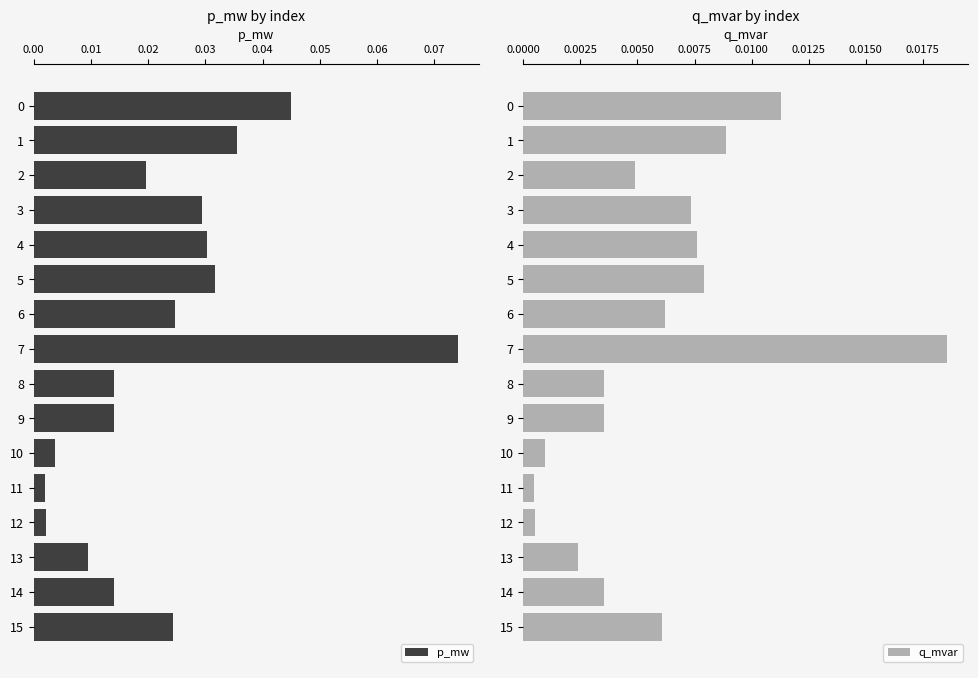

Between 3 and 10, which series saw the biggest shift?

p_mw